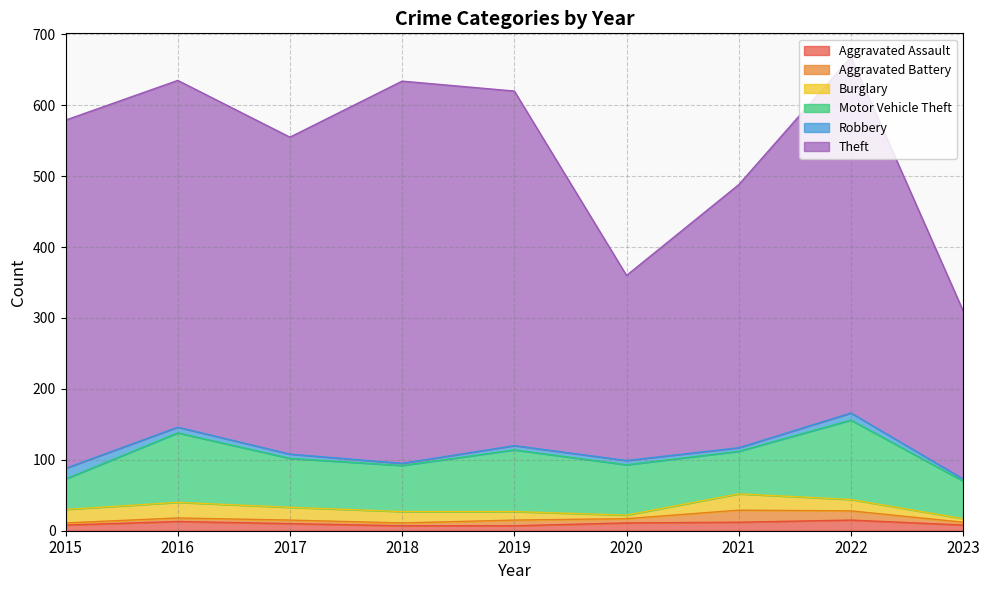

What is the difference between the Aggravated Assault values at 2016 and 2018?

6